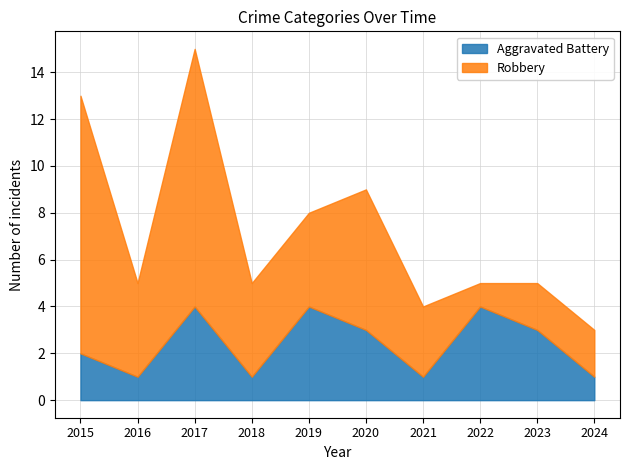

At which label is Robbery closest to 6?

2020